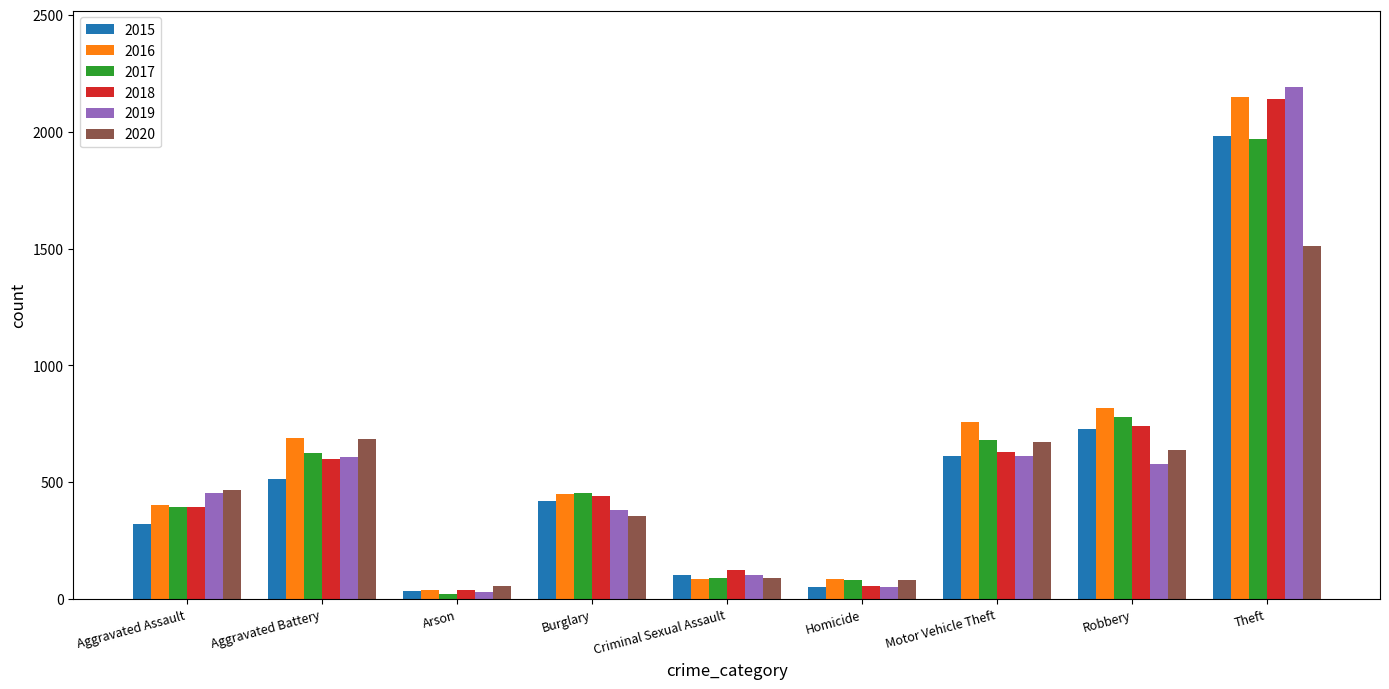

Between Arson and Robbery, which series saw the biggest shift?

2016